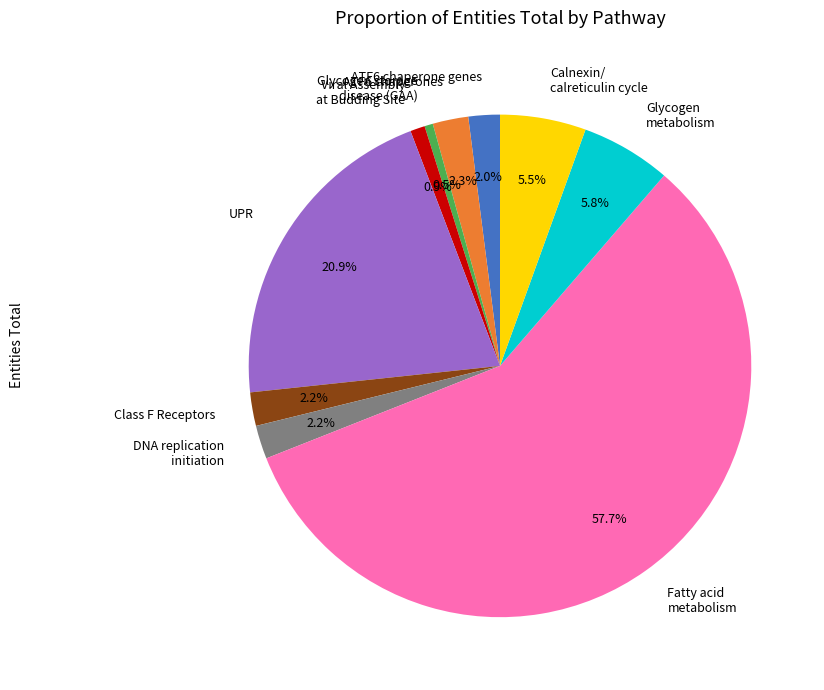

How many slices are in this pie chart?

10